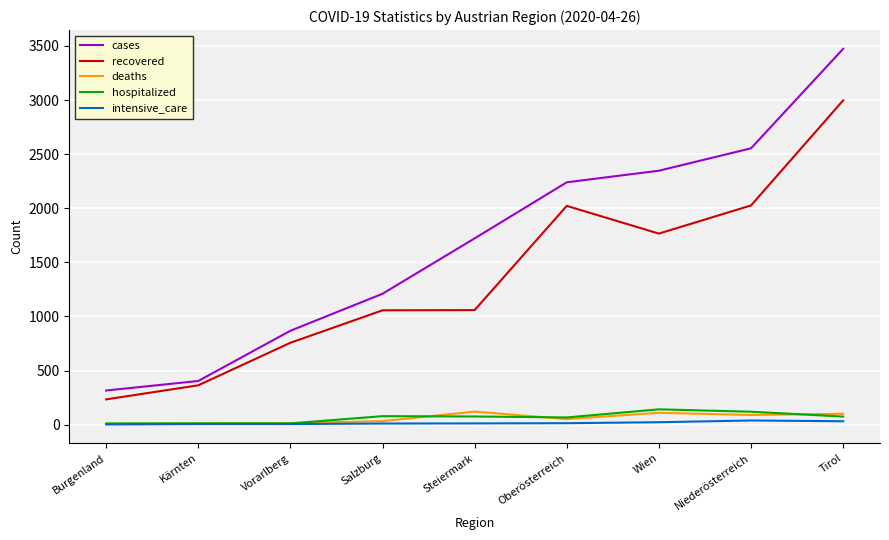

Which series has the largest total across all categories?

cases